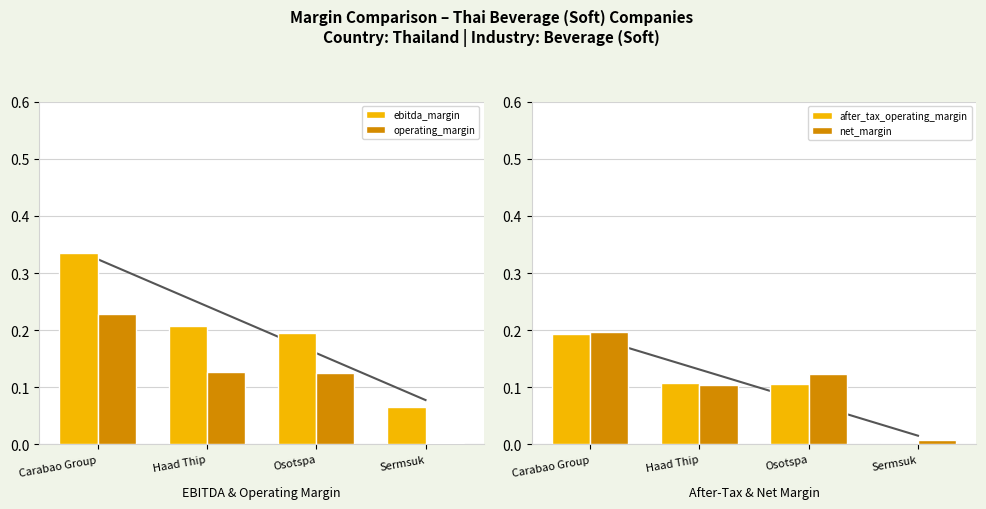

The value of operating_margin at Haad Thip is 0.0. True or false?

False